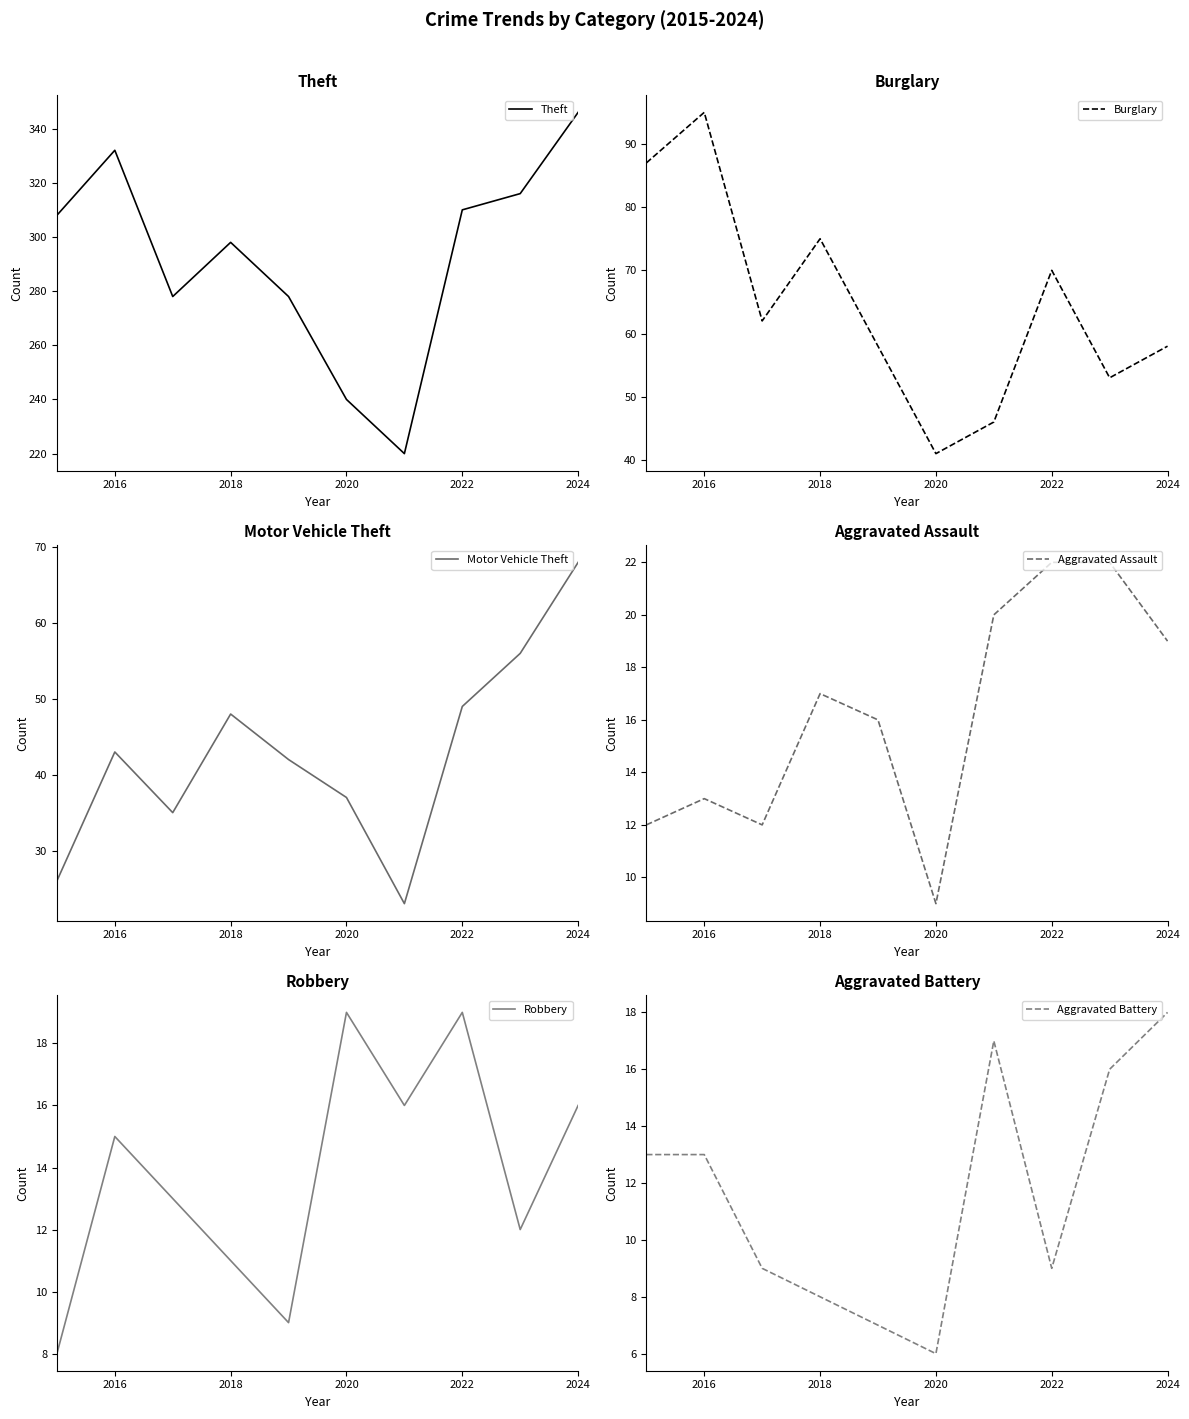

What are all the series names shown in the legend?

Theft, Burglary, Motor Vehicle Theft, Aggravated Assault, Robbery, Aggravated Battery